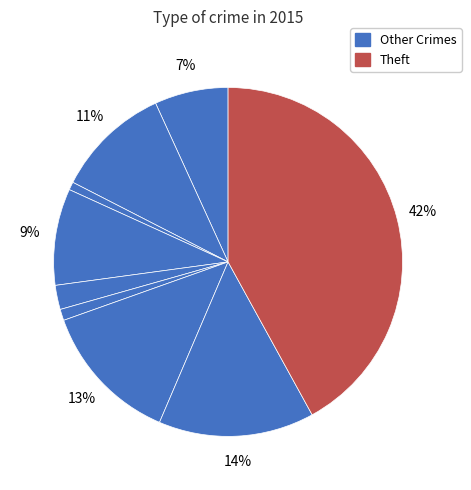

Does any single category account for the majority?

No